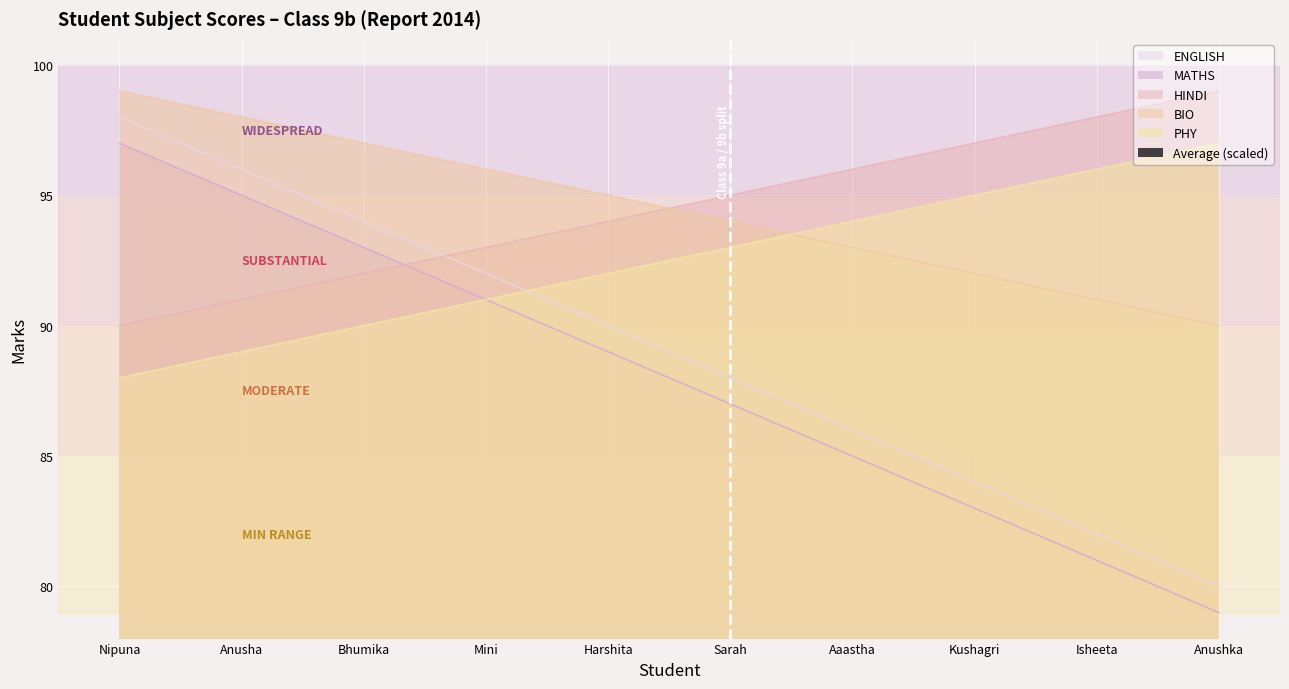

The value of BIO at Aaastha is 93. True or false?

True